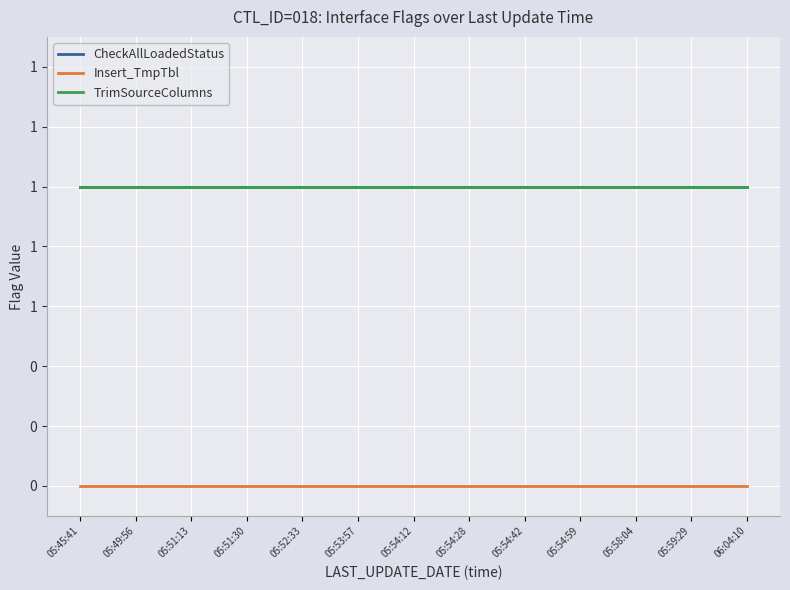

Does the chart display data point markers on the line(s)?

No